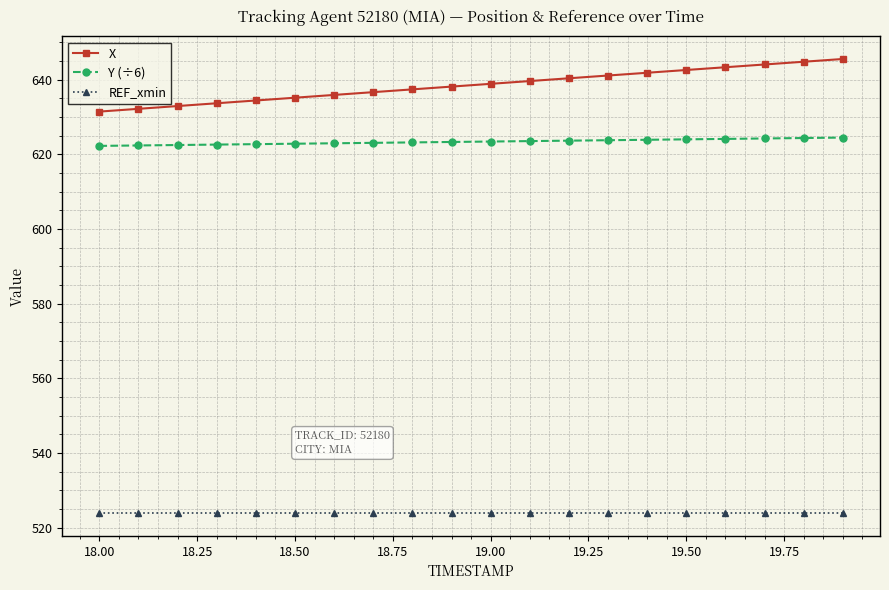

What is the highest value of the X series?

645.6